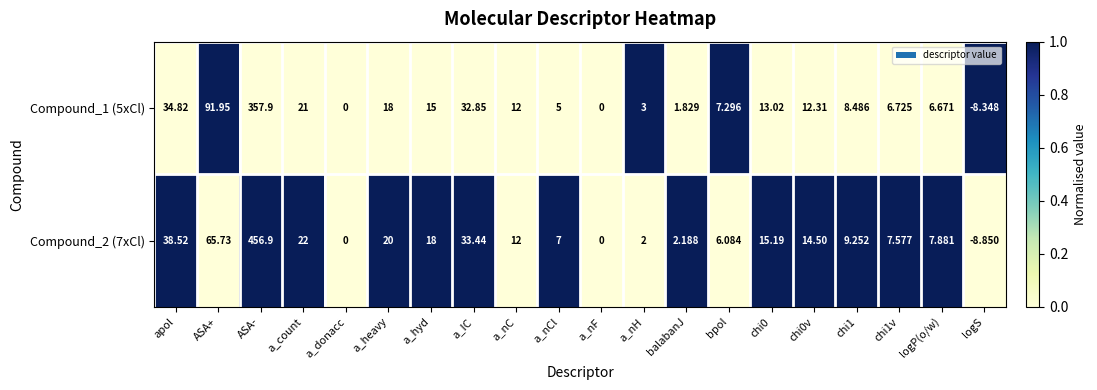

Which series has the largest range (max minus min)?

Compound_2 (7xCl)